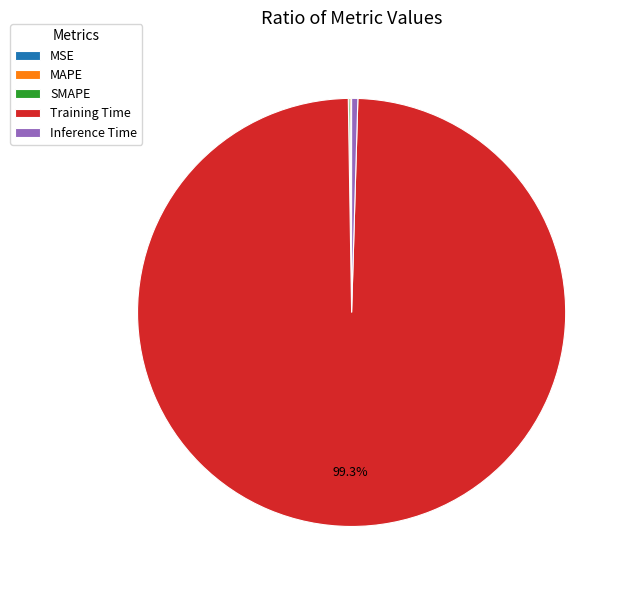

What is the majority slice?

Training Time